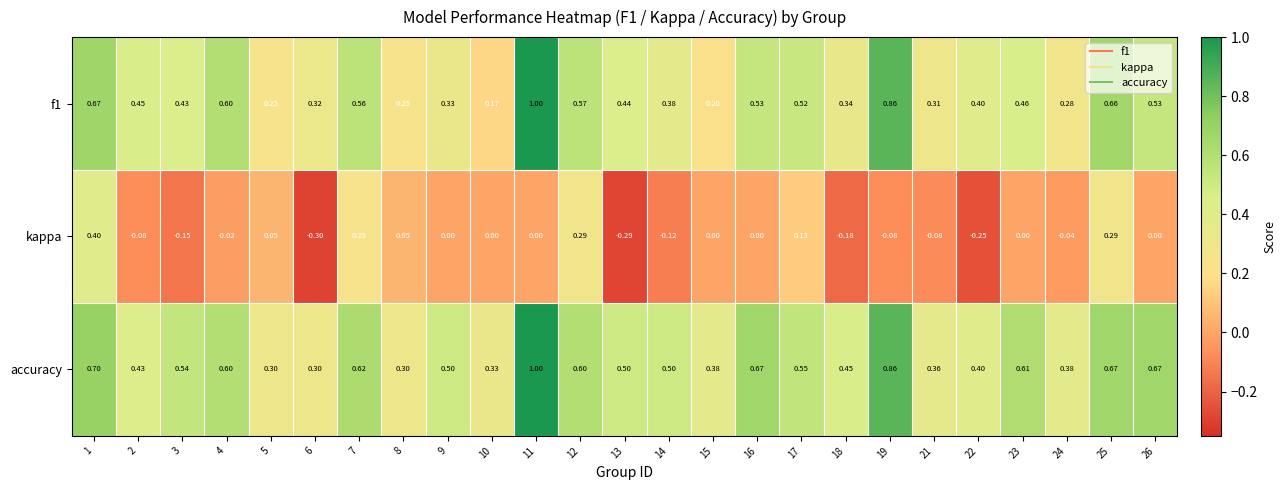

Which series has the largest total across all categories?

accuracy